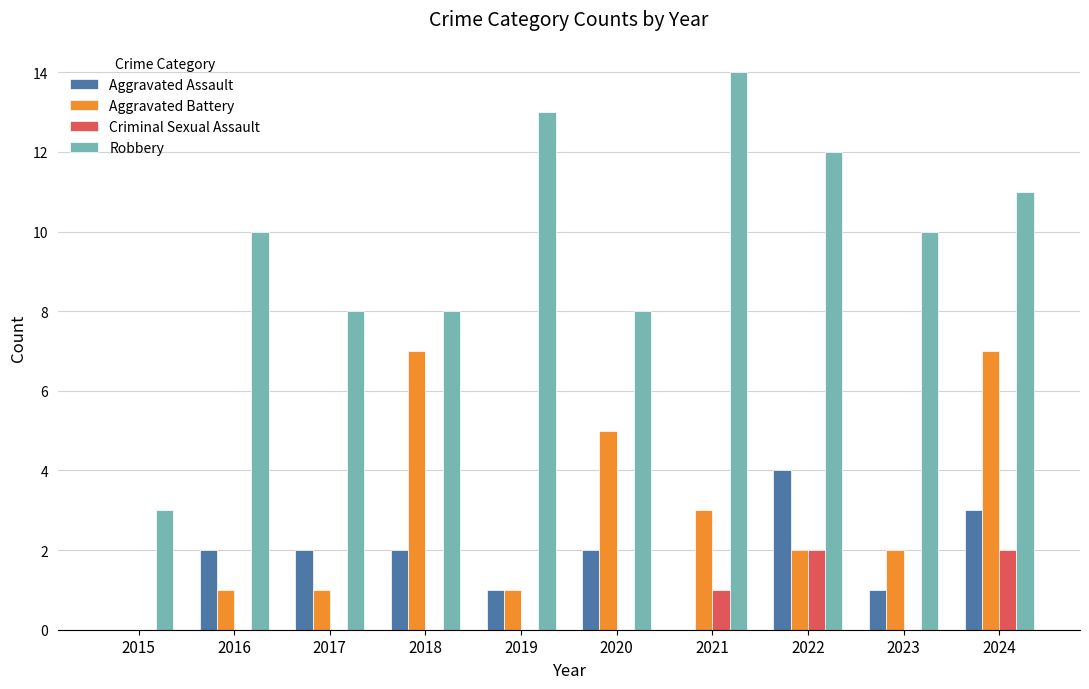

At which category is the sum across all series the highest?

2024